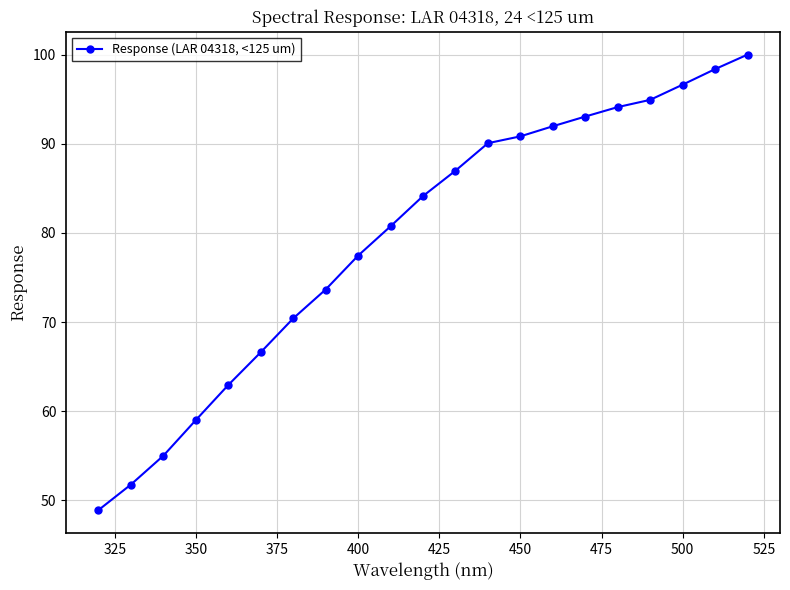

What is the minimum value shown in the chart?

48.9